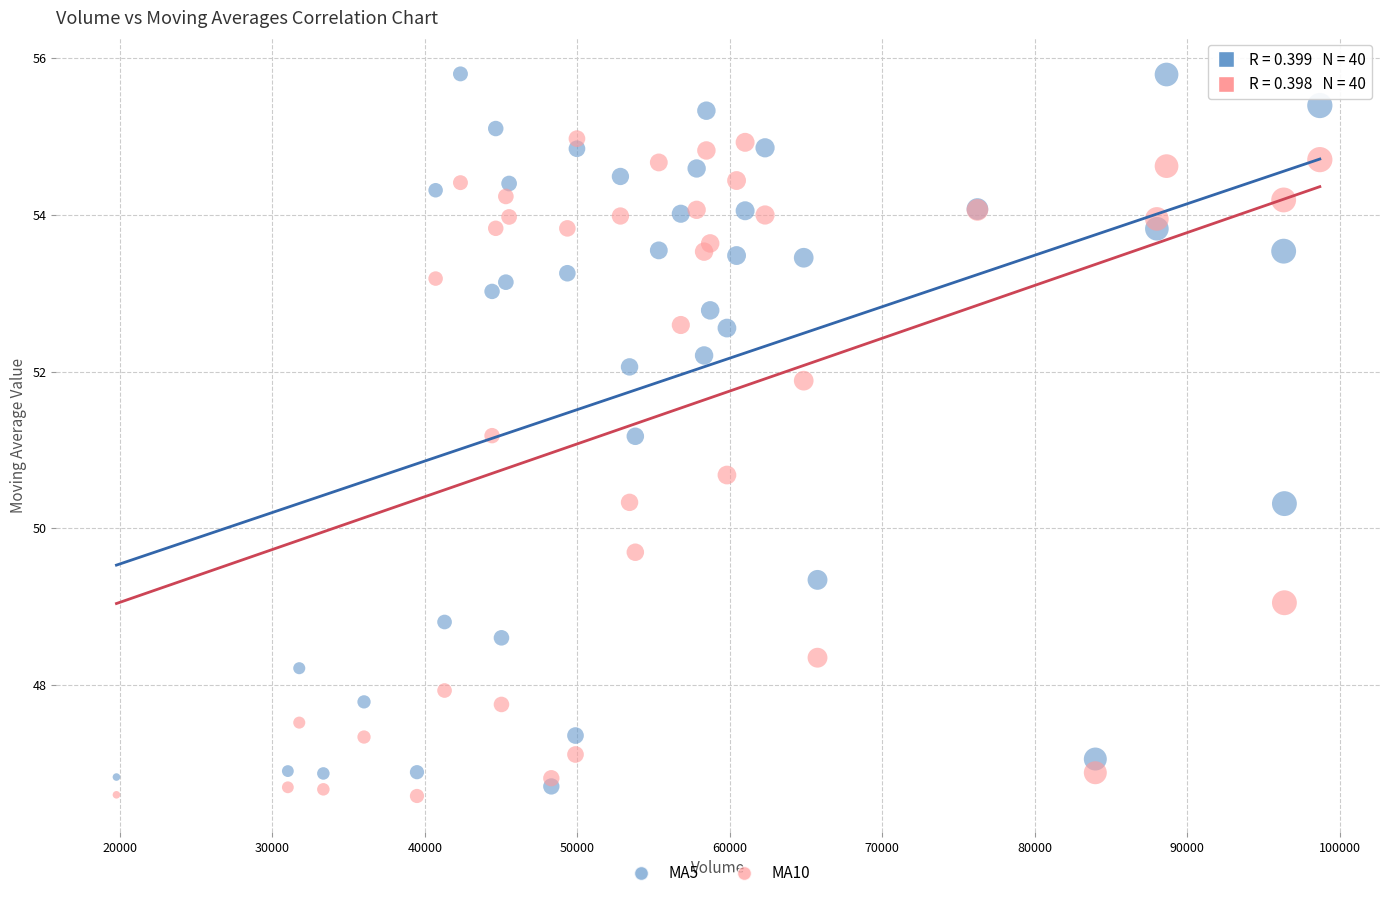

Which series has the widest spread of Y values?

MA5